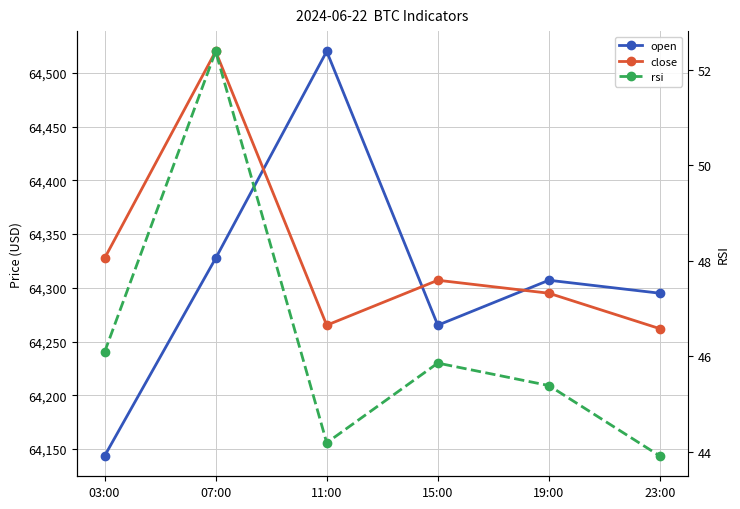

What is the value of the rsi point at the 1st from the left?

46.1